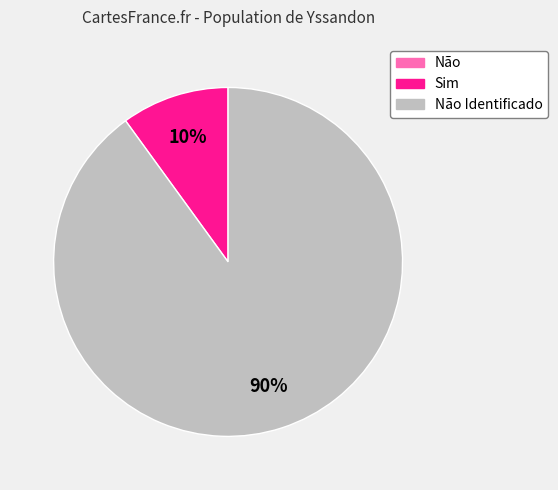

To the nearest percent, what is the average slice percentage?

33%